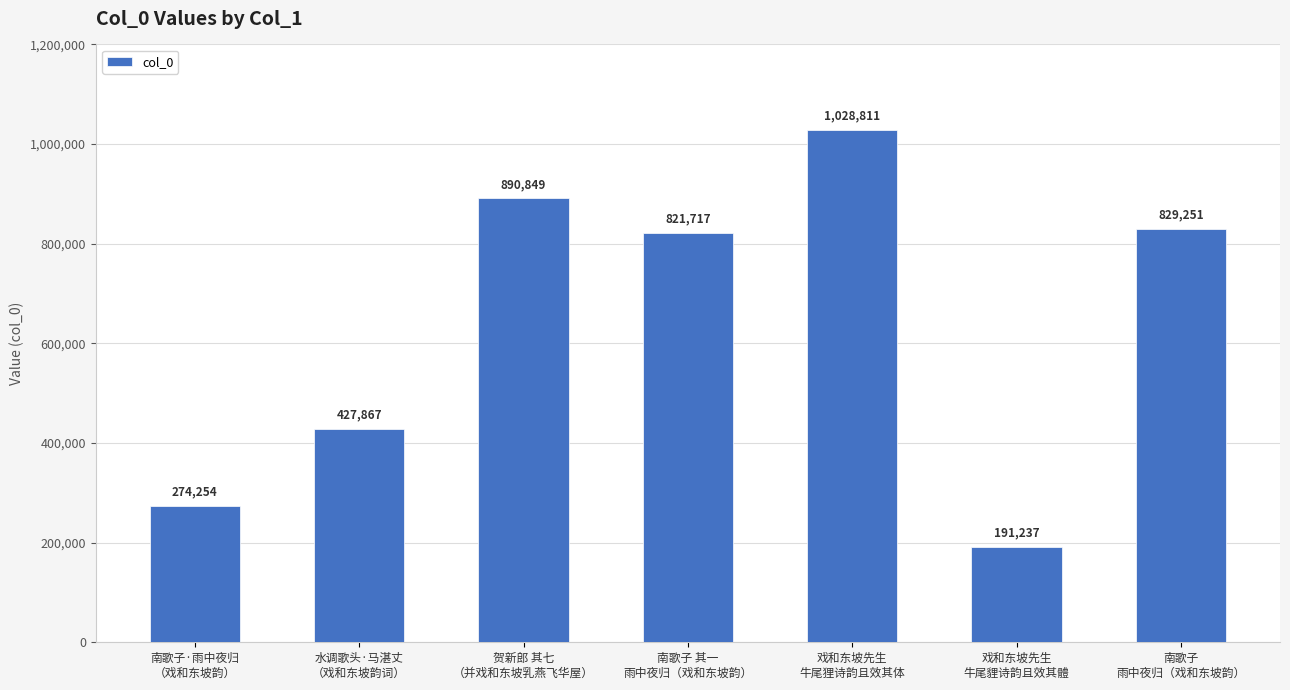

Does the chart contain any negative values?

No